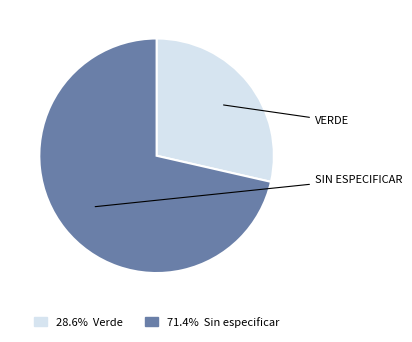

How many slices are in this pie chart?

2